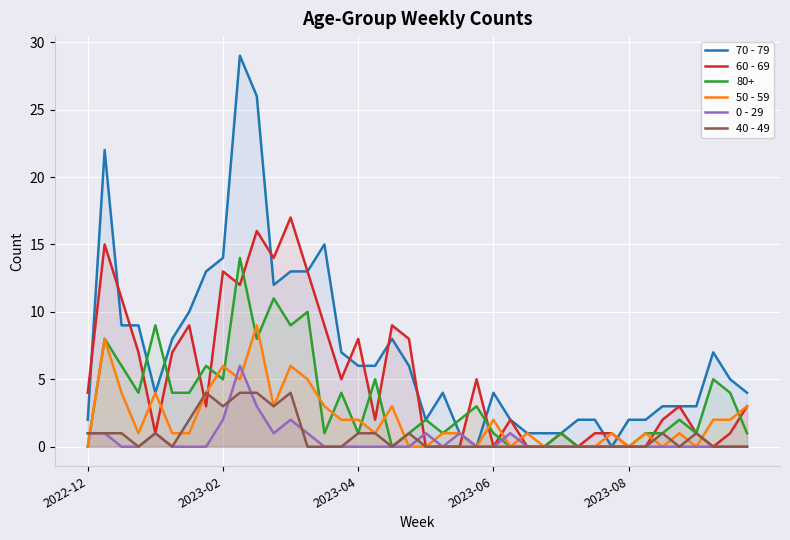

The 50 - 59 series shows 2 at 26. True or false?

False